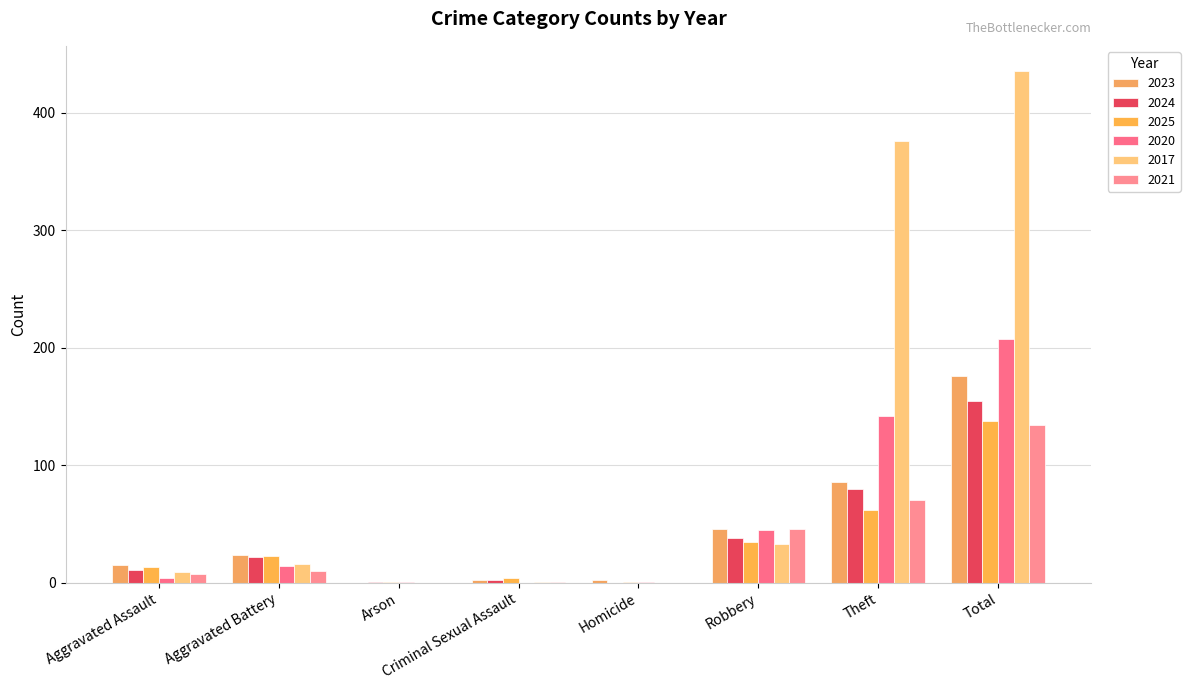

What is the sum of all 2021 values?

268